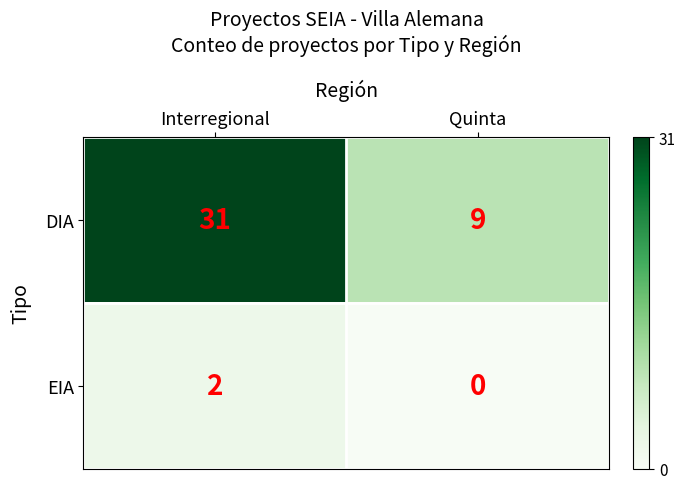

Is the value of DIA at Interregional greater than the value of EIA at Interregional?

Yes